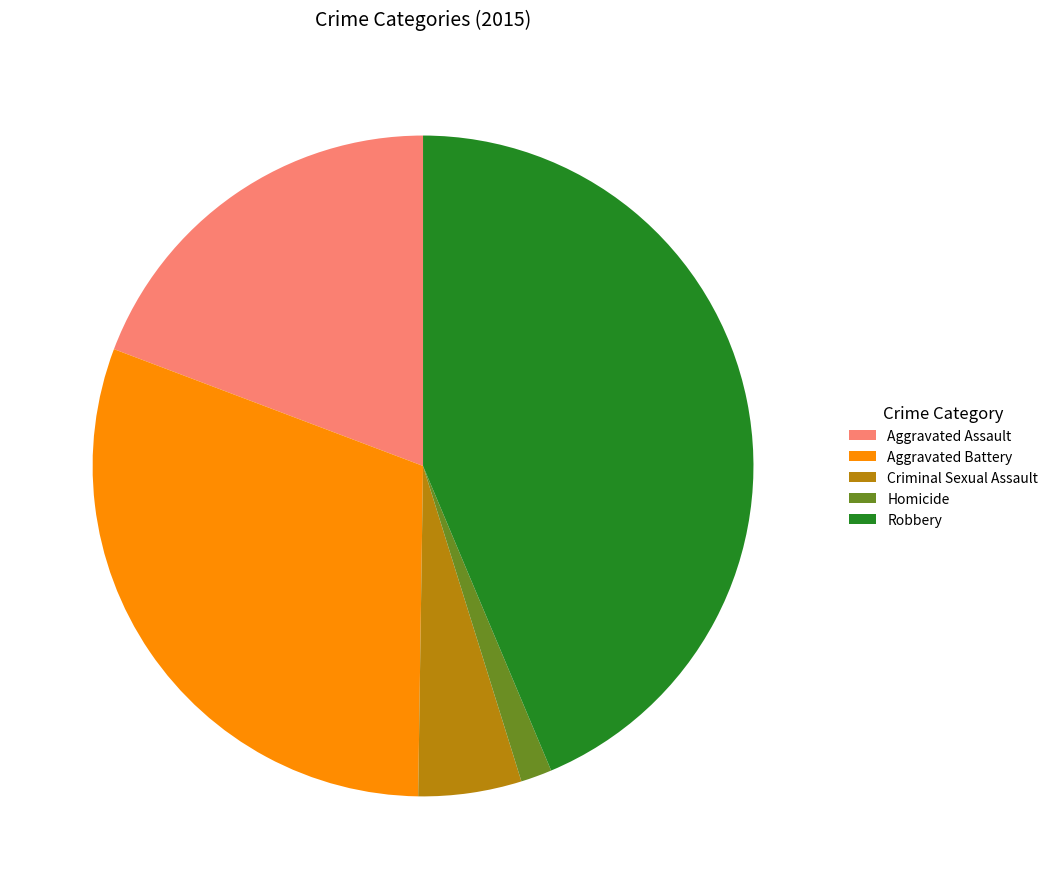

Count the number of slices in the pie.

5